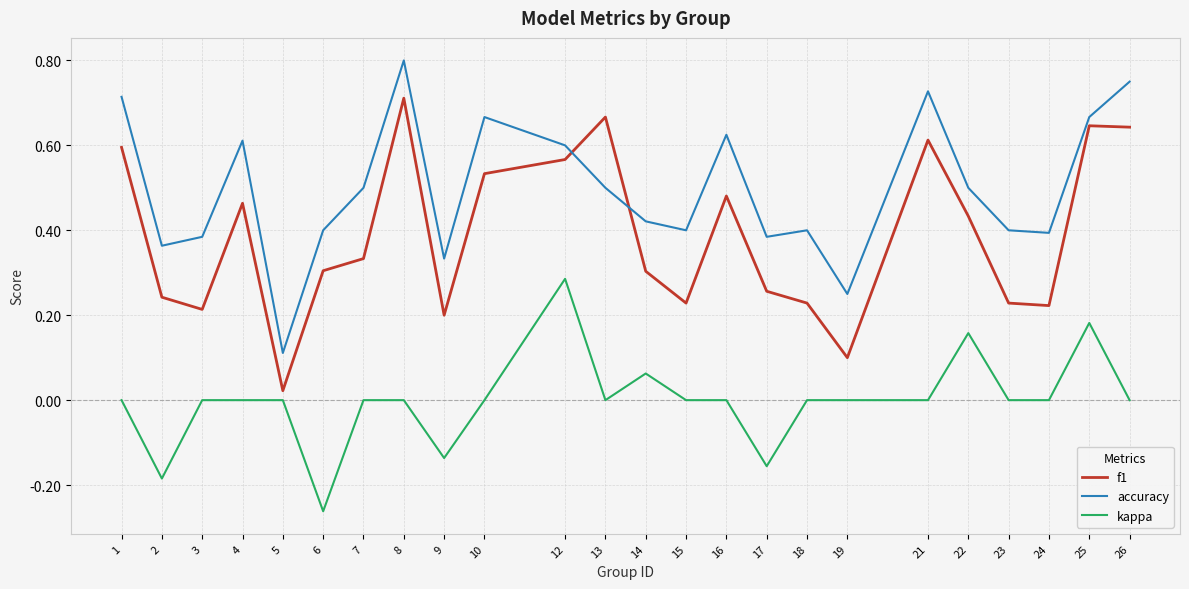

How many lines are shown in the chart?

3